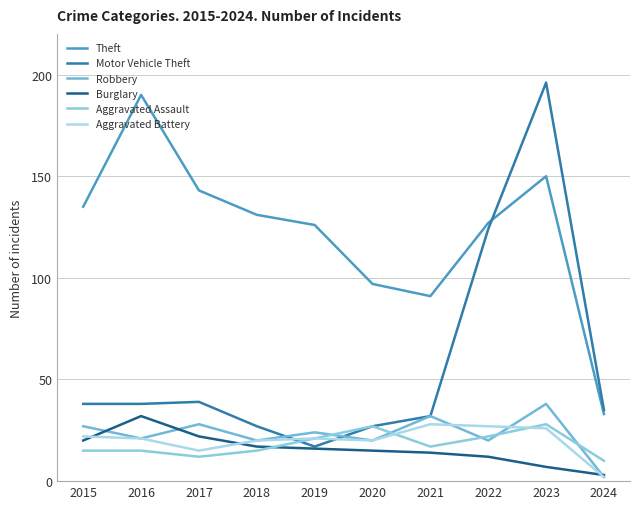

Read the Burglary value at 2018, to the nearest 10.

20